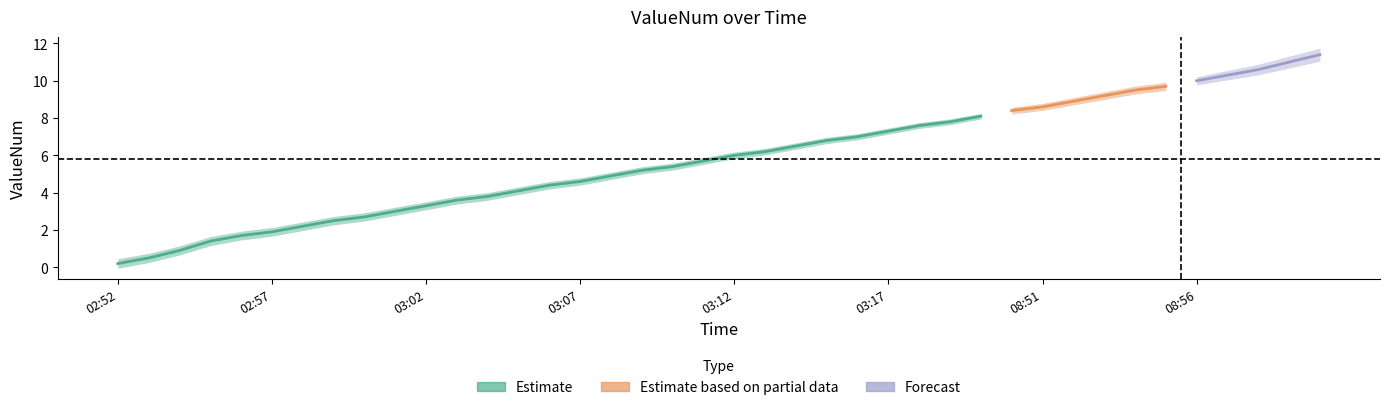

List the labels in order of value, smallest first.

02:52, 02:53, 02:54, 02:55, 02:56, 02:57, 02:58, 02:59, 03:00, 03:01, 03:02, 03:03, 03:04, 03:05, 03:06, 03:07, 03:08, 03:09, 03:10, 03:11, 03:12, 03:13, 03:14, 03:15, 03:16, 03:17, 03:18, 03:19, 03:20, 08:50, 08:51, 08:52, 08:53, 08:54, 08:55, 08:56, 08:57, 08:58, 09:02, 09:03